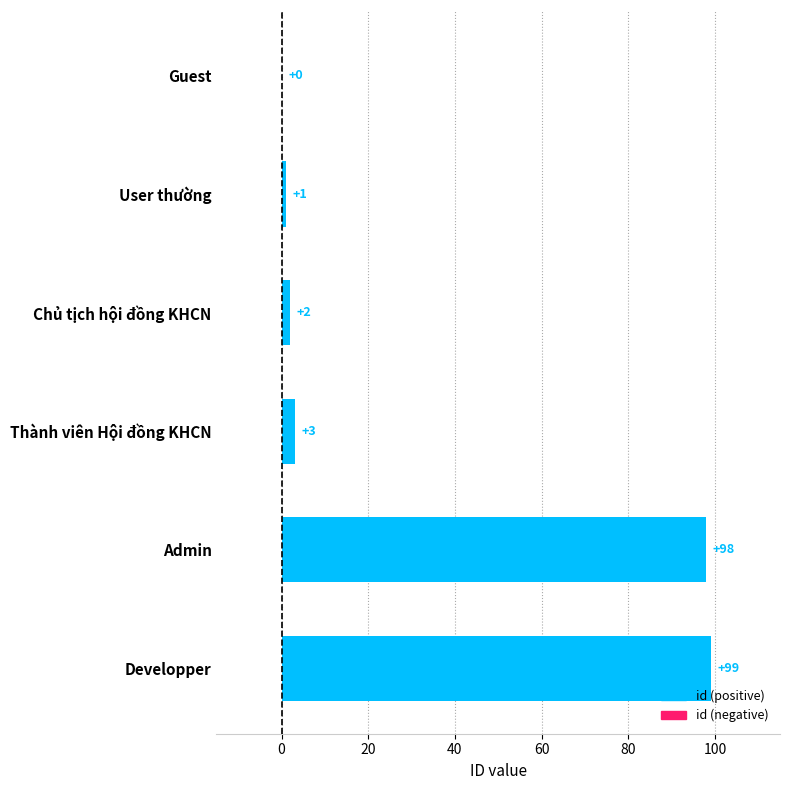

What is the sum of all values?

203